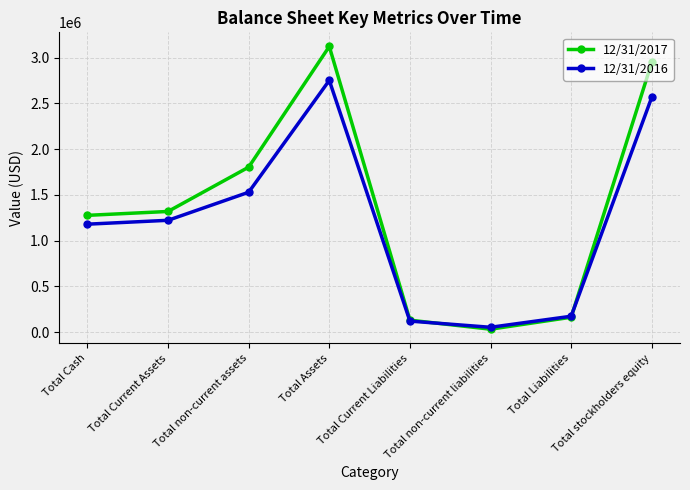

Does the chart have visible grid lines?

Yes